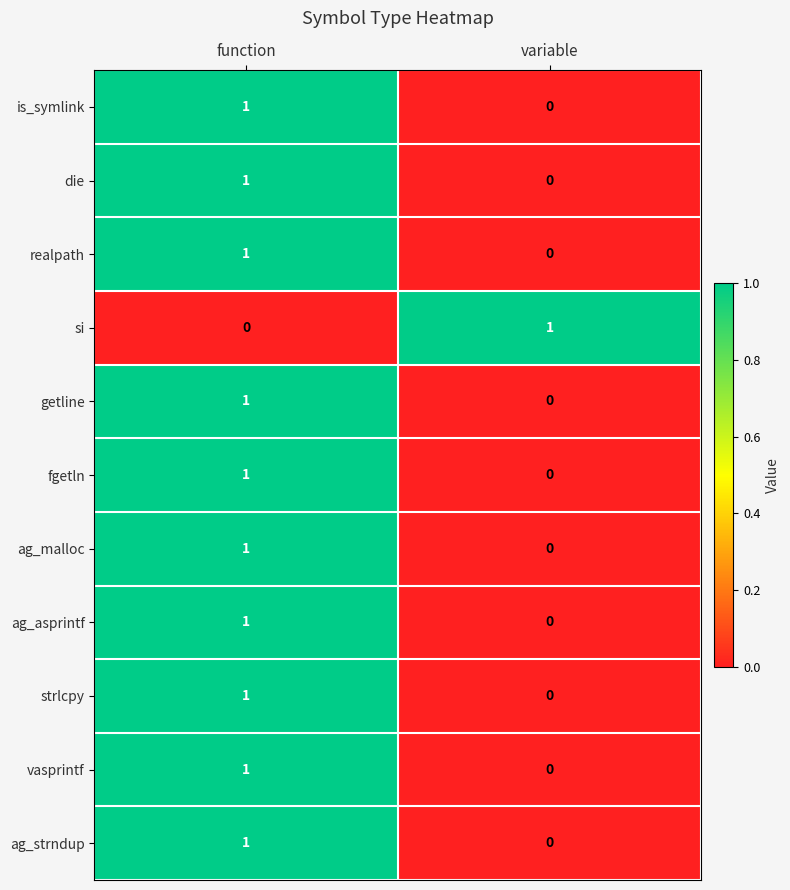

At which label does vasprintf reach its minimum?

variable